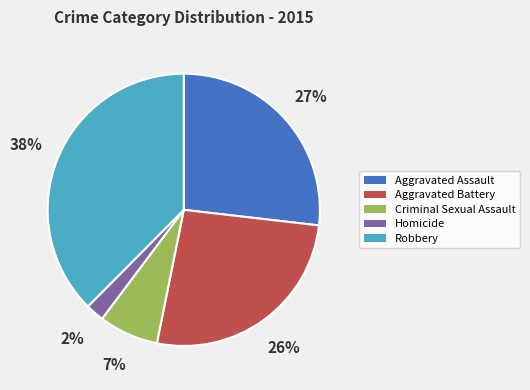

Approximately how many times larger is the value at Aggravated Assault compared to Aggravated Battery?

1.0